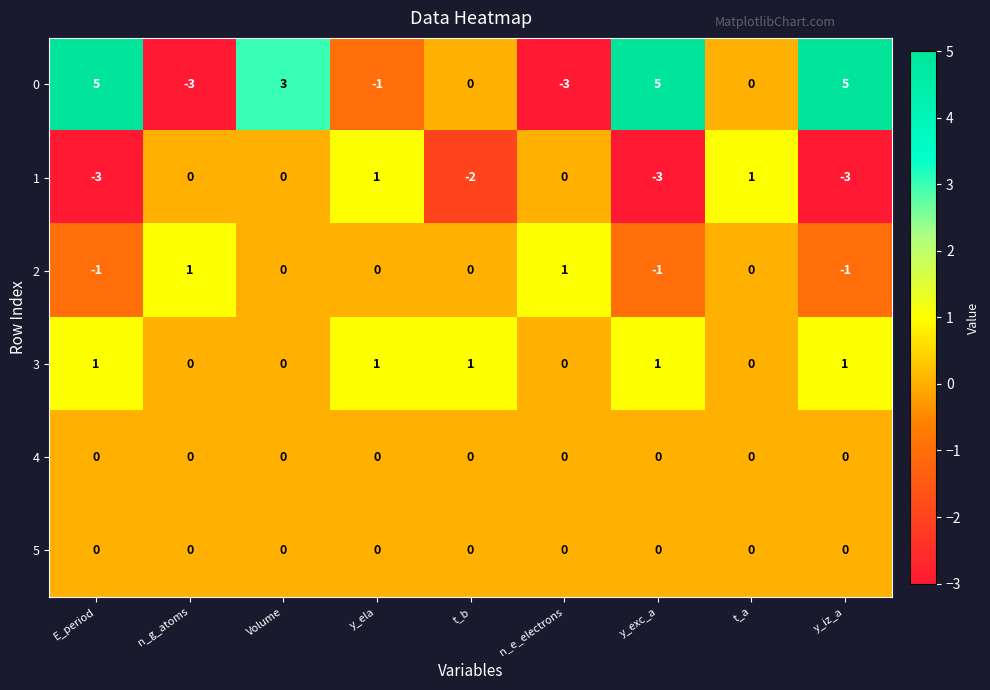

The 0 series shows 3 at Volume. True or false?

True